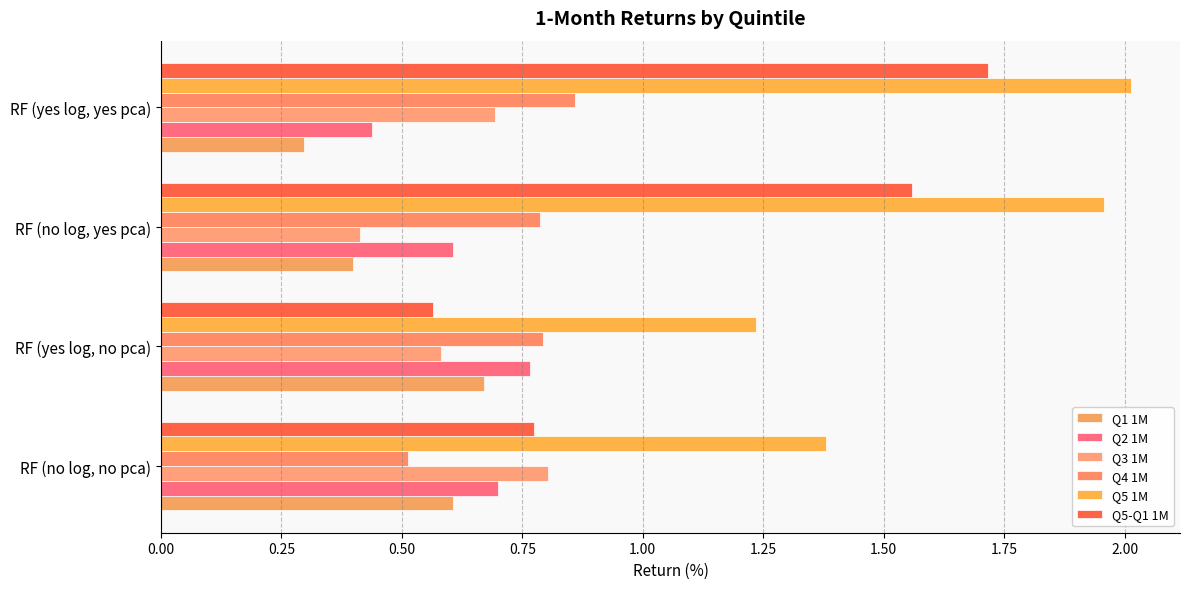

Rank the series by their maximum value, from highest to lowest.

Q5 1M, Q5-Q1 1M, Q4 1M, Q3 1M, Q2 1M, Q1 1M